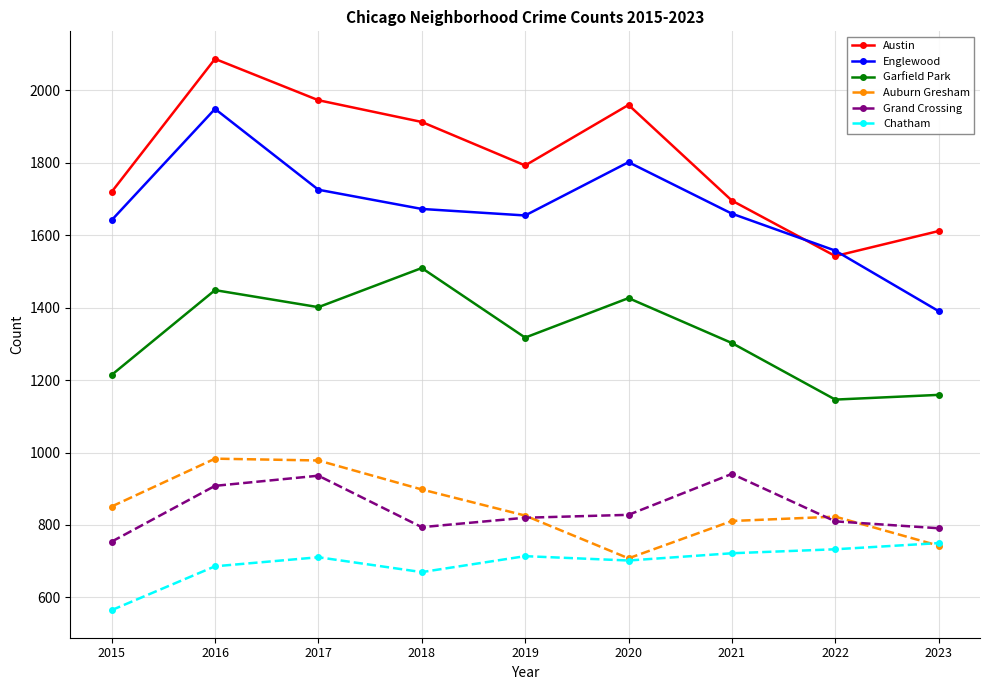

Where is the first local maximum for Grand Crossing?

2017